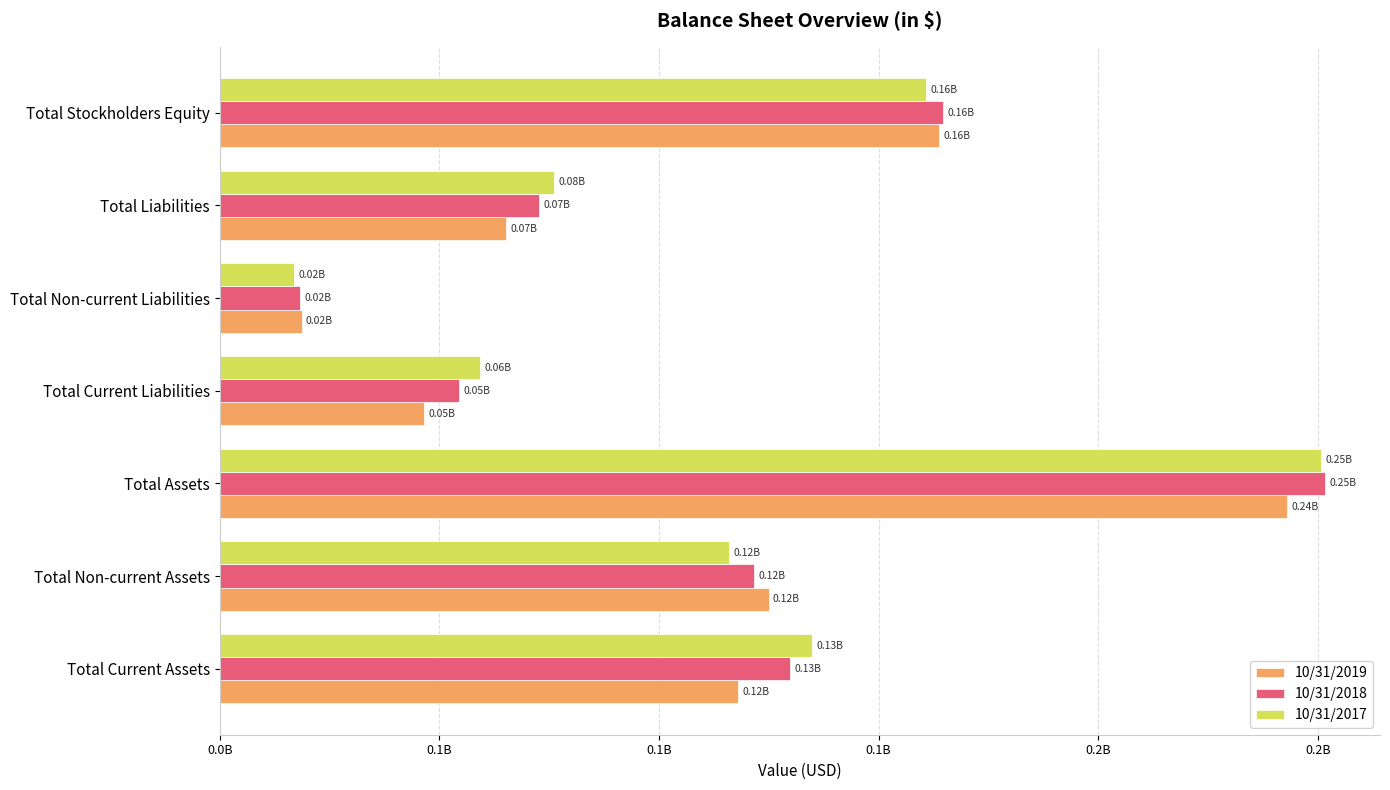

Which series has the largest range (max minus min)?

10/31/2017